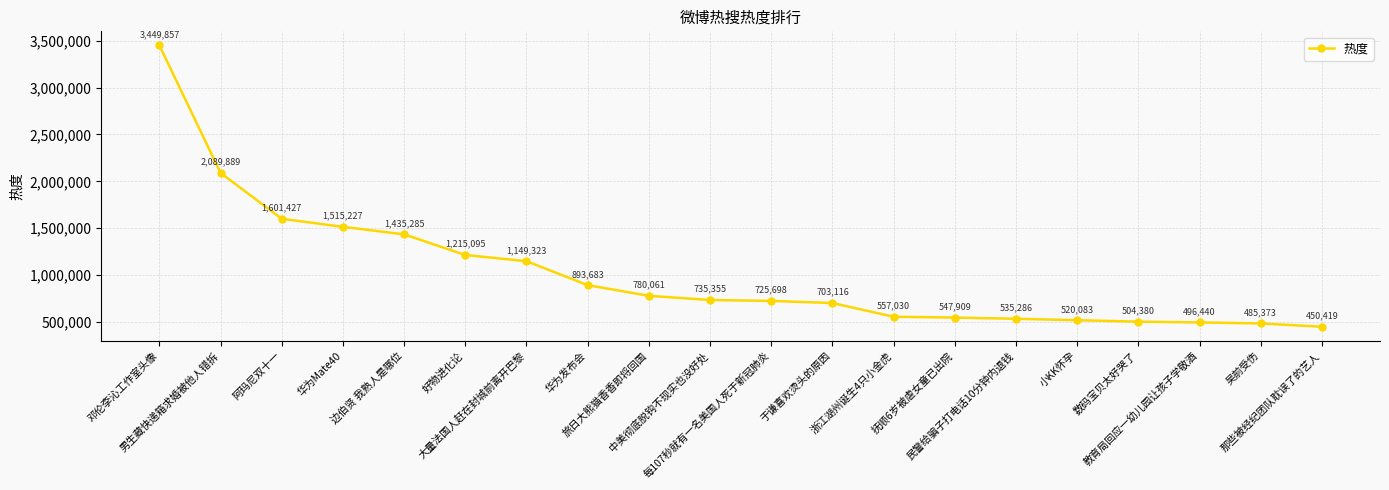

At which label does the data first exceed 735355?

邓伦李沁工作室头像